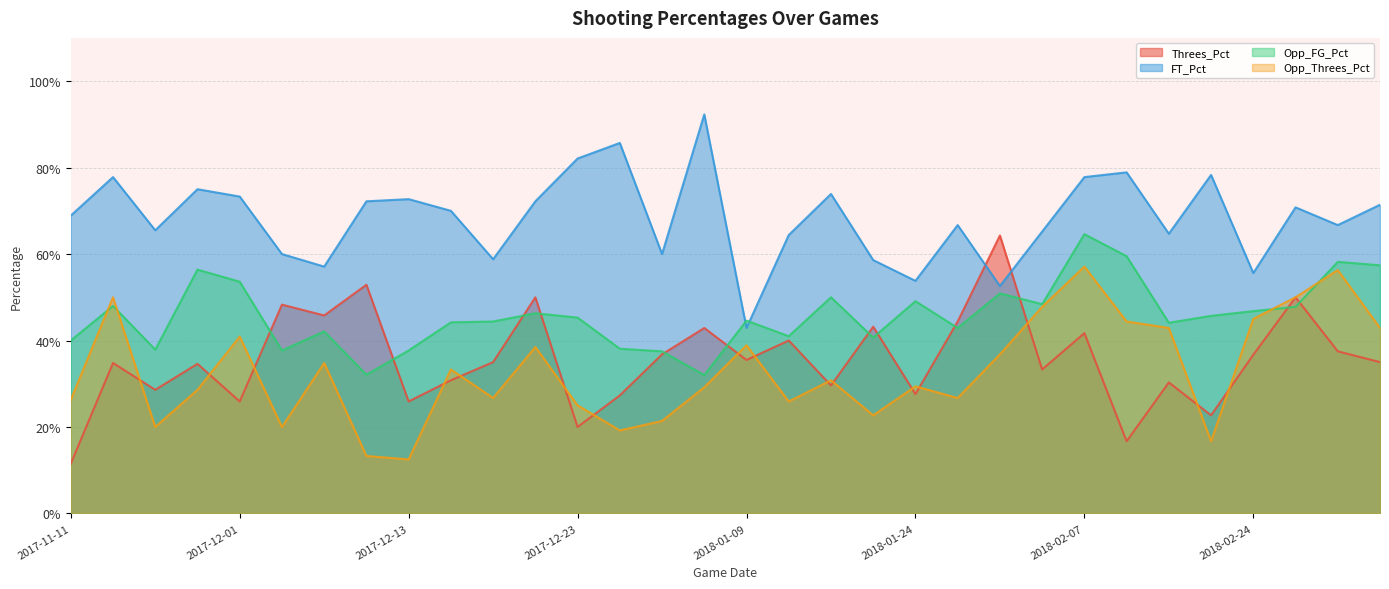

The Opp_Threes_Pct series shows 0.8 at 2017-11-14. True or false?

False